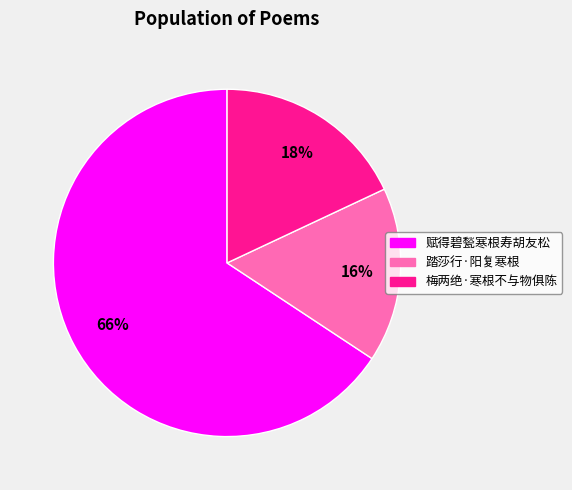

What is the ratio of the value at 梅两绝·寒根不与物俱陈 to the value at 踏莎行·阳复寒根?

1.1